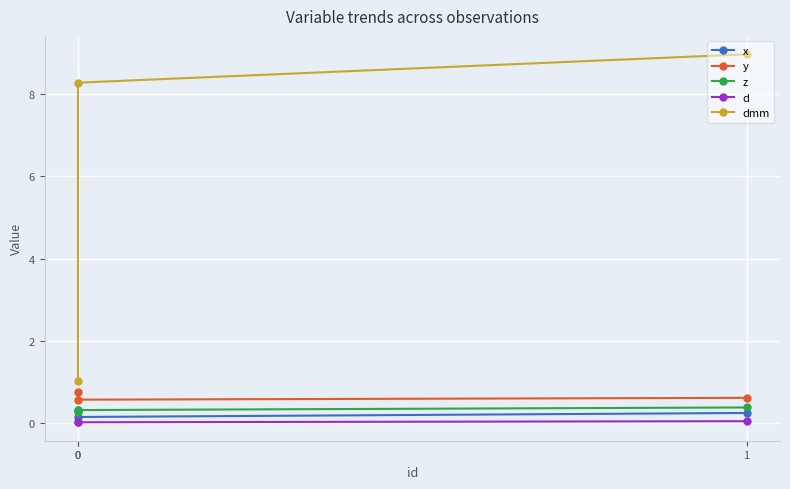

Is it true that y equals 0.6 at 0?

True